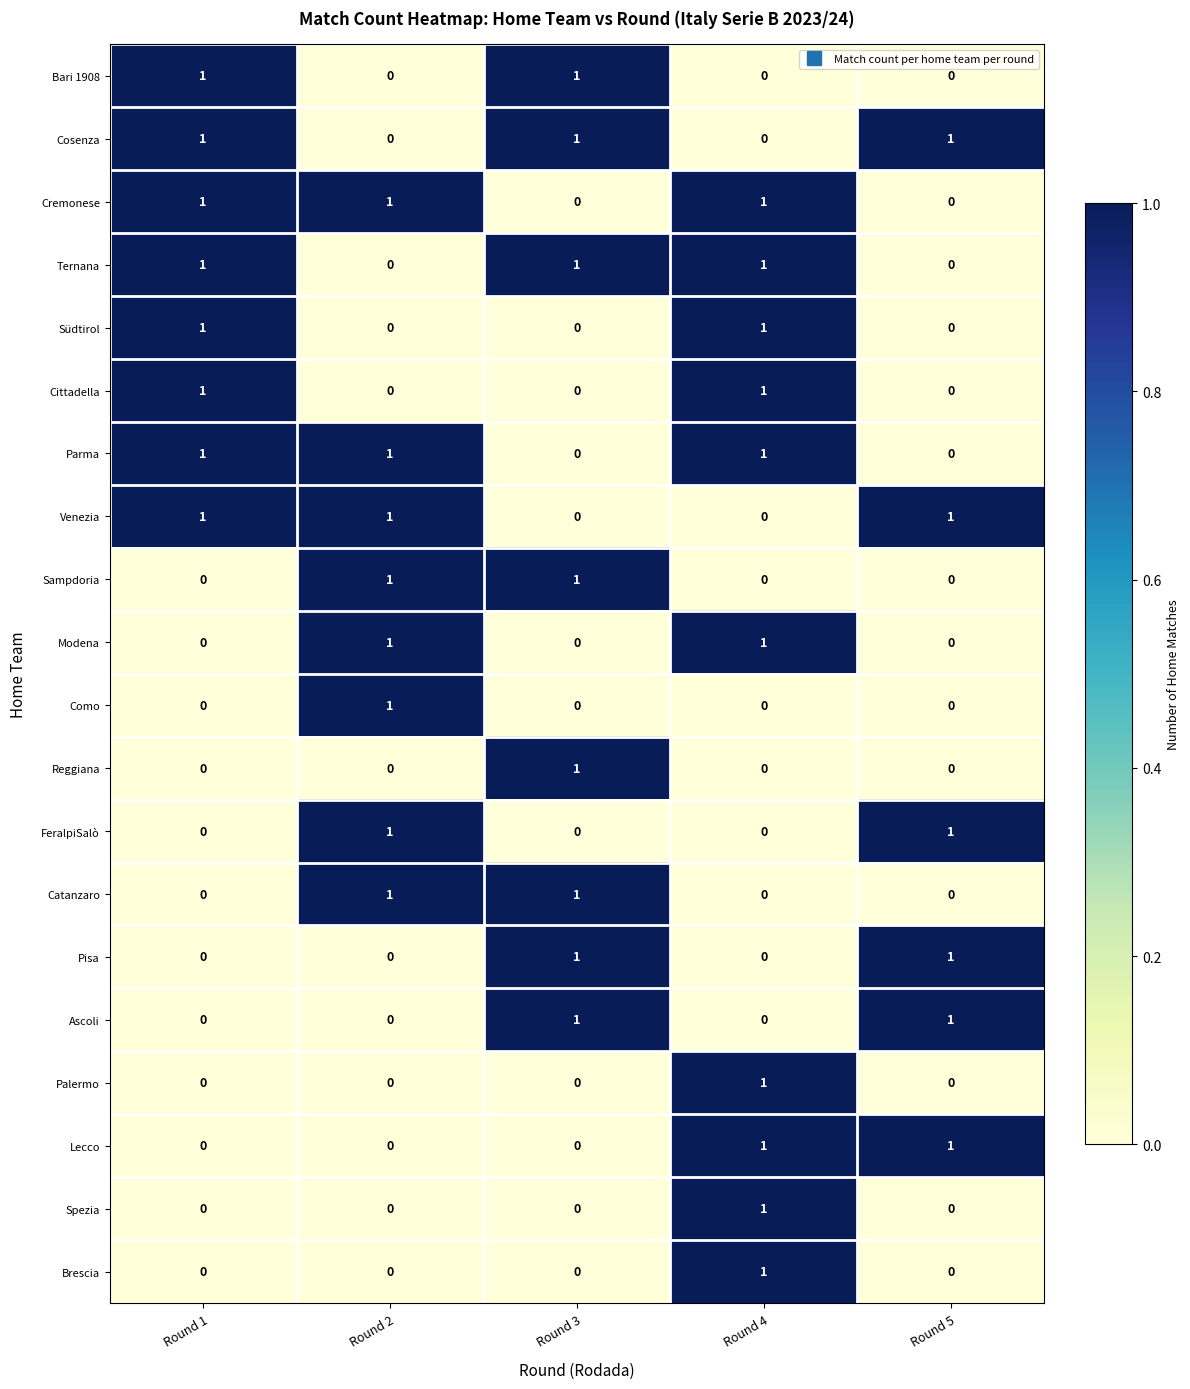

Count the FeralpiSalò values in the range 0 to 1.

5